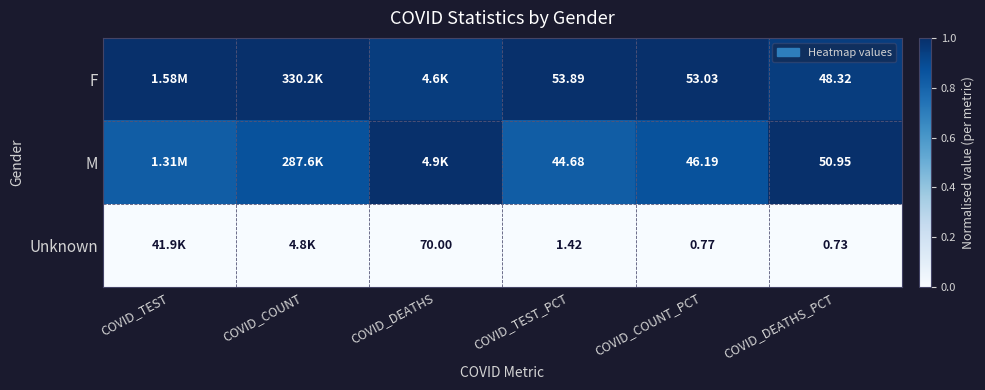

How many series are shown in this chart?

3